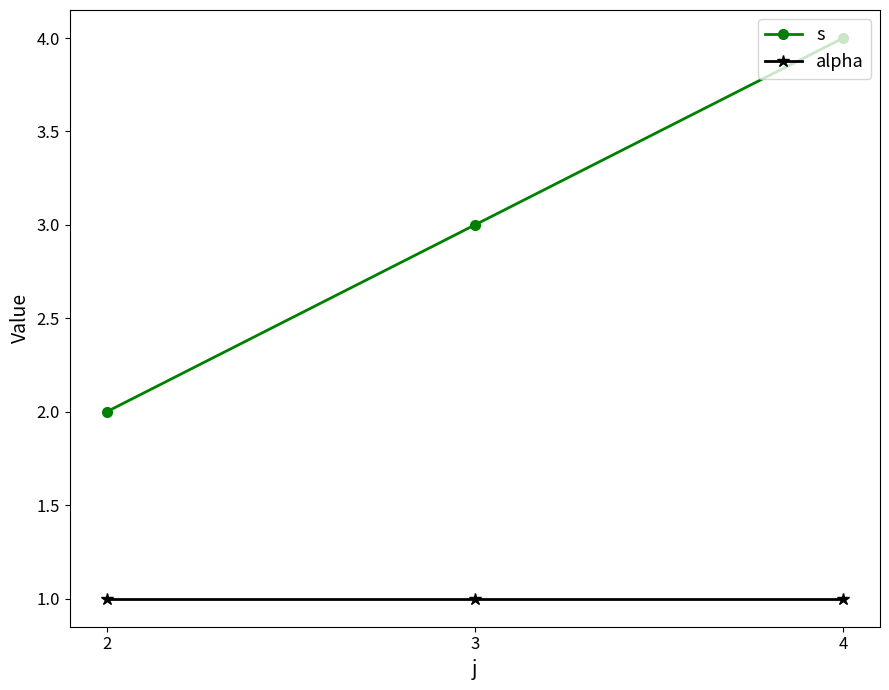

Reading left to right, what are all the values shown in this chart?

s: 2	3	4
alpha: 1	1	1